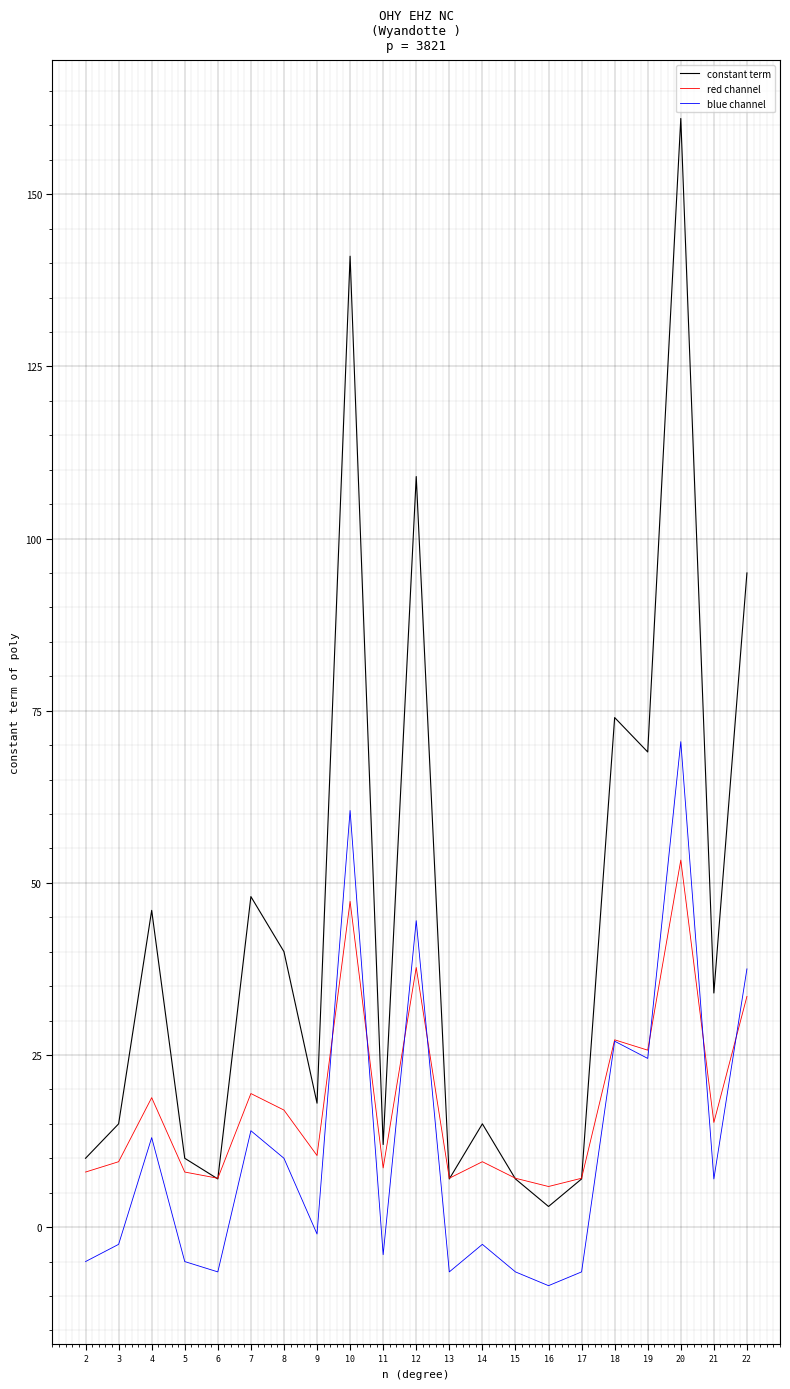

At 16, list the series in order from smallest to largest.

blue channel, constant term, red channel